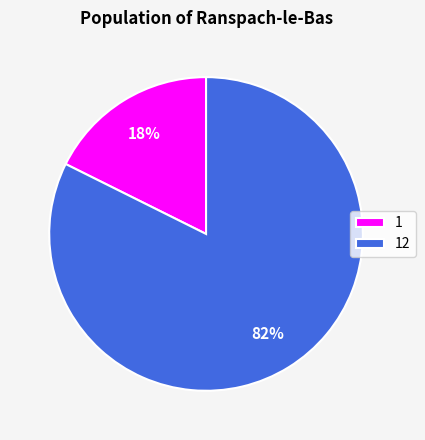

Combined, do 12 and 1 account for over 50%?

Yes